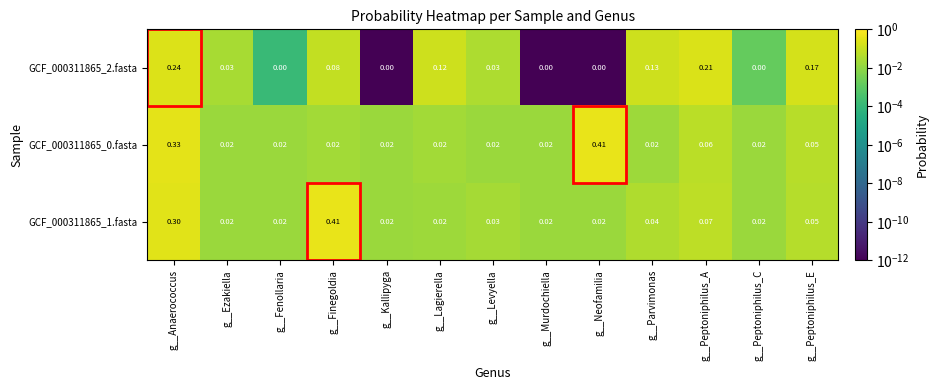

At which category is the sum across all series the highest?

g__Anaerococcus